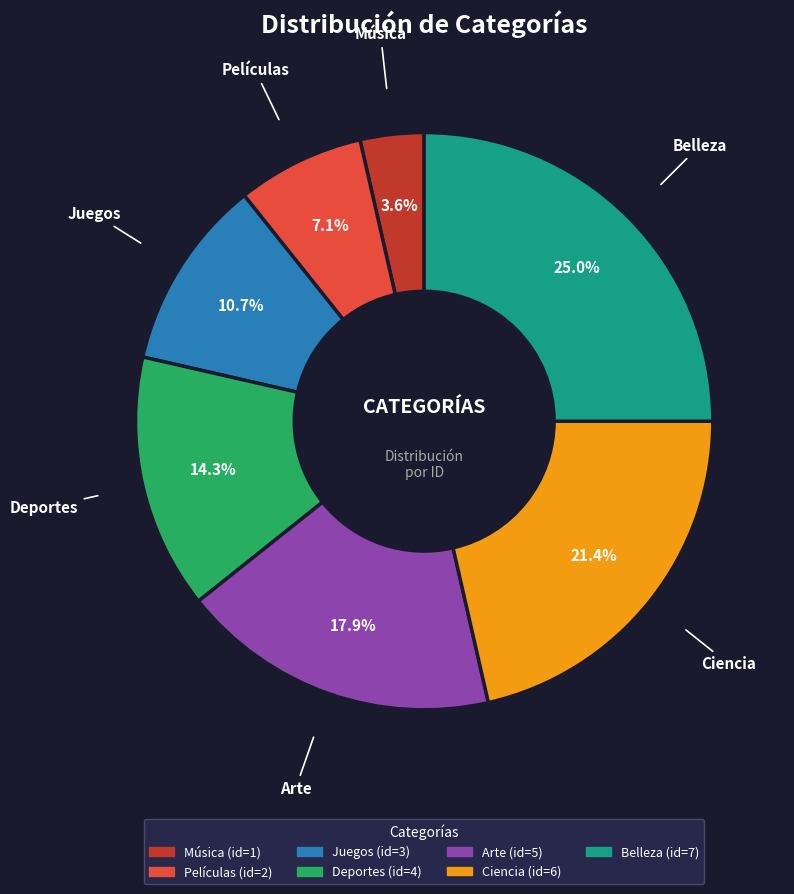

To the nearest percent, what is the difference between the largest and smallest slice percentages?

21%